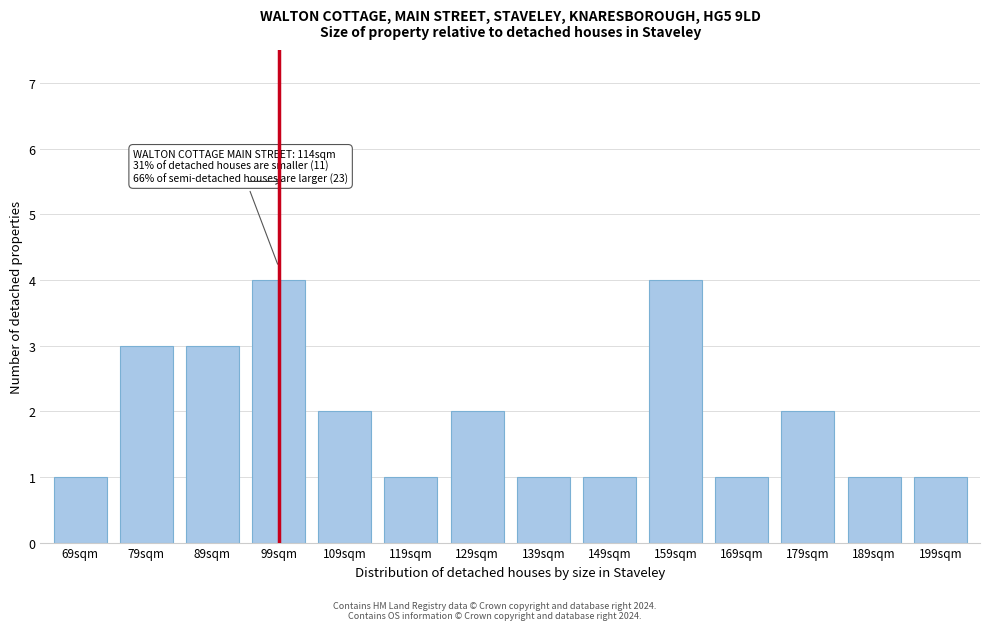

Reading right to left, extract all data points from this chart.

199sqm=1	189sqm=1	179sqm=2	169sqm=1	159sqm=4	149sqm=1	139sqm=1	129sqm=2	119sqm=1	109sqm=2	99sqm=4	89sqm=3	79sqm=3	69sqm=1